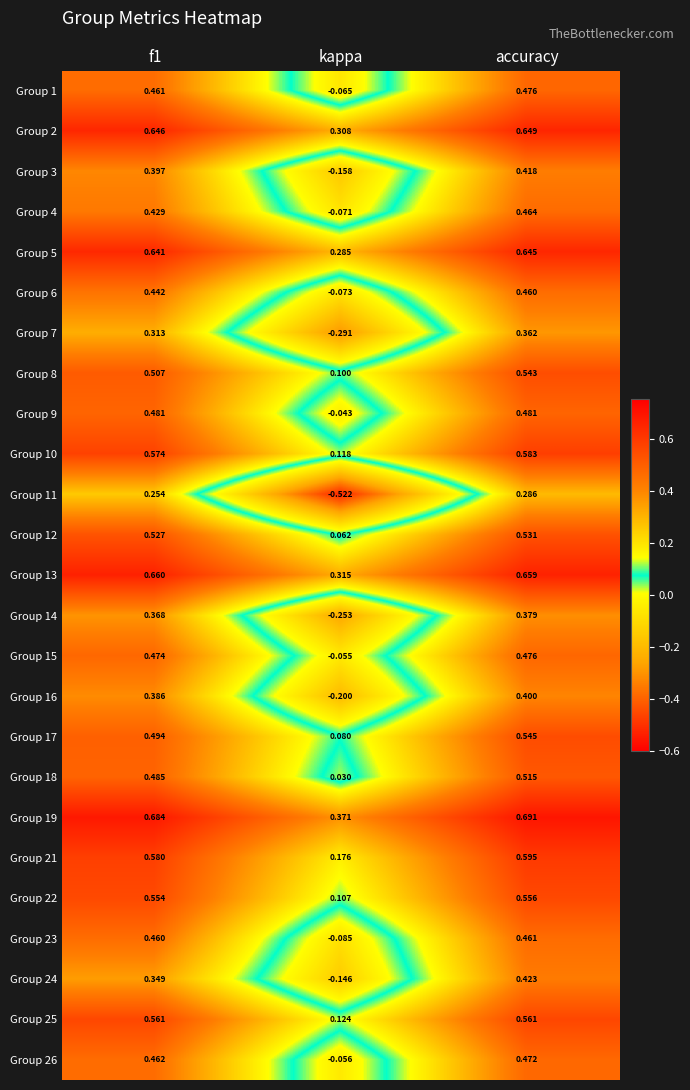

At which category is the sum across all series the highest?

accuracy